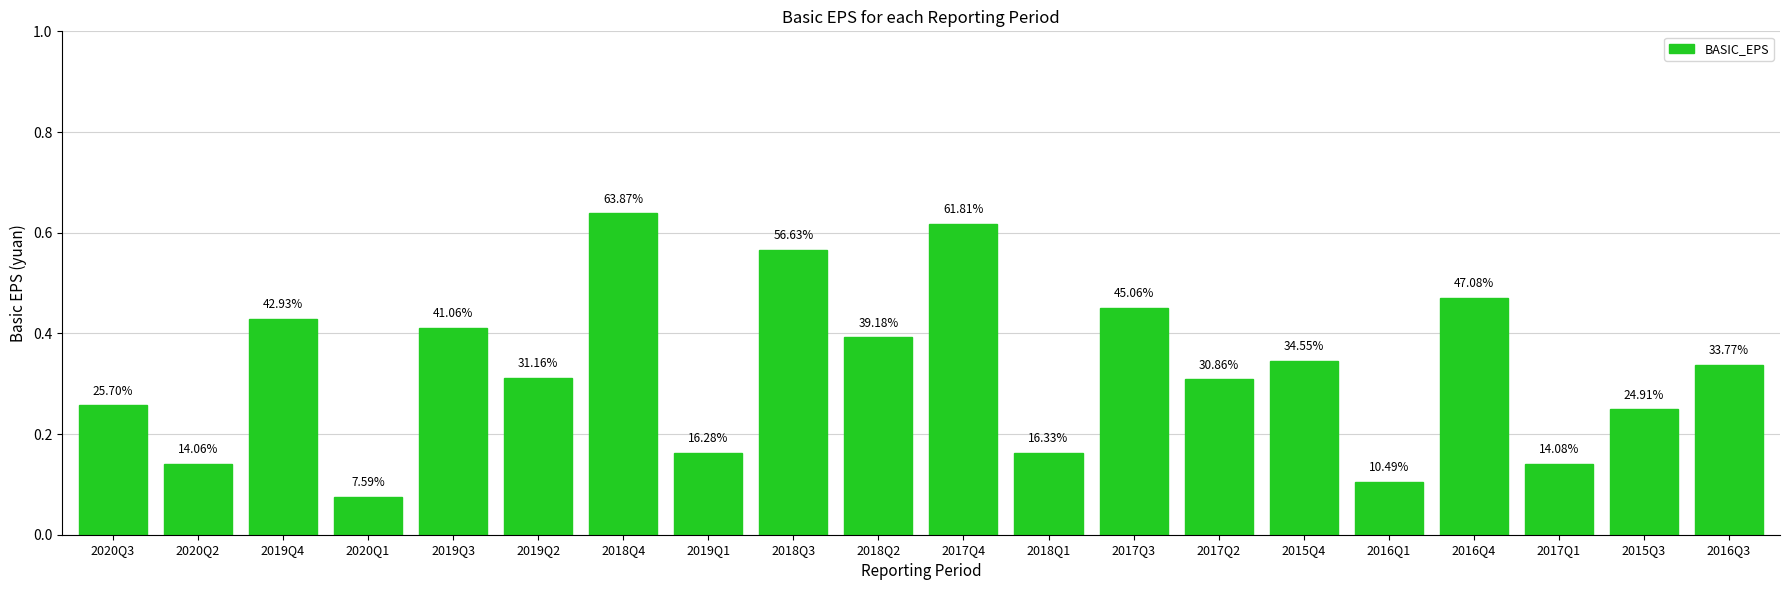

The value at 2019Q3 is 0.4. True or false?

True